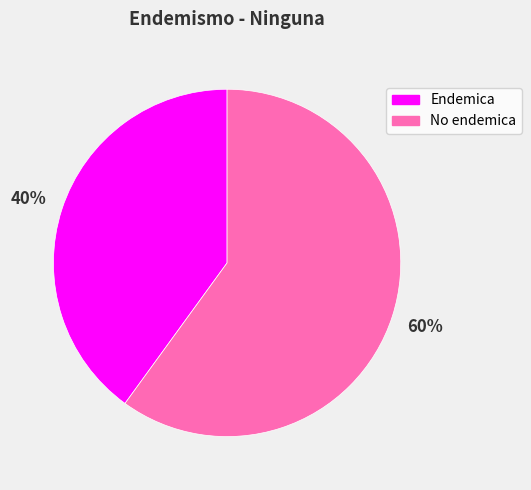

True or false: Endemica accounts for 48% of the total.

False